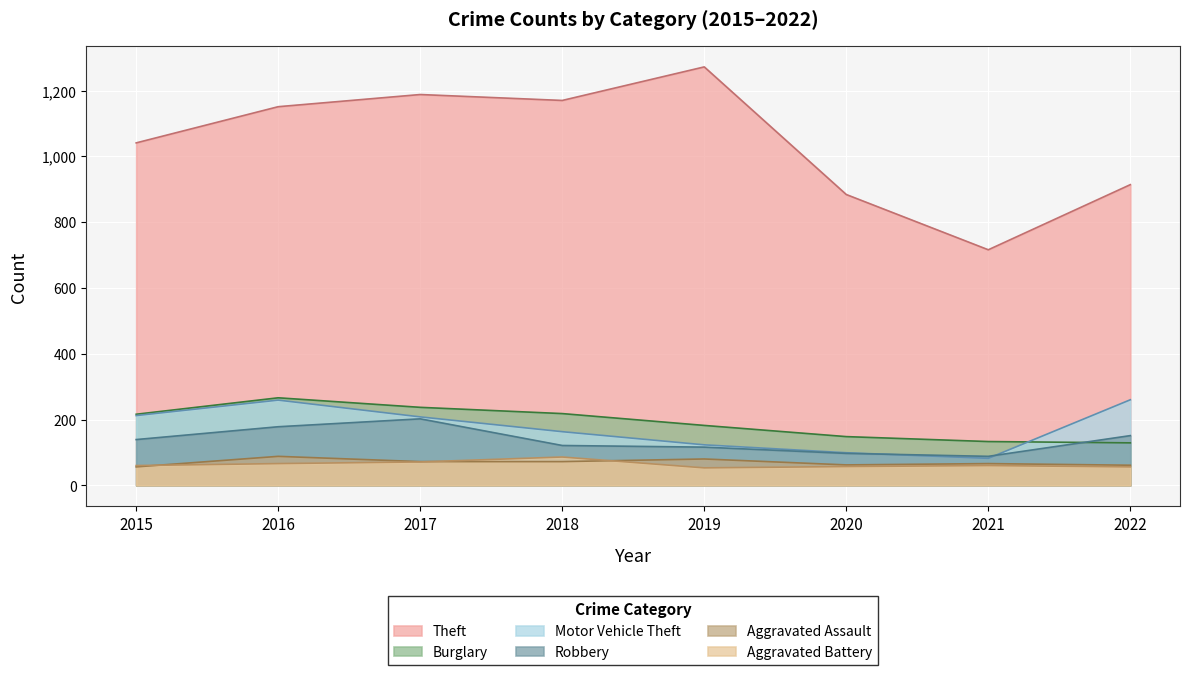

Where is the first local minimum for Aggravated Assault?

2020